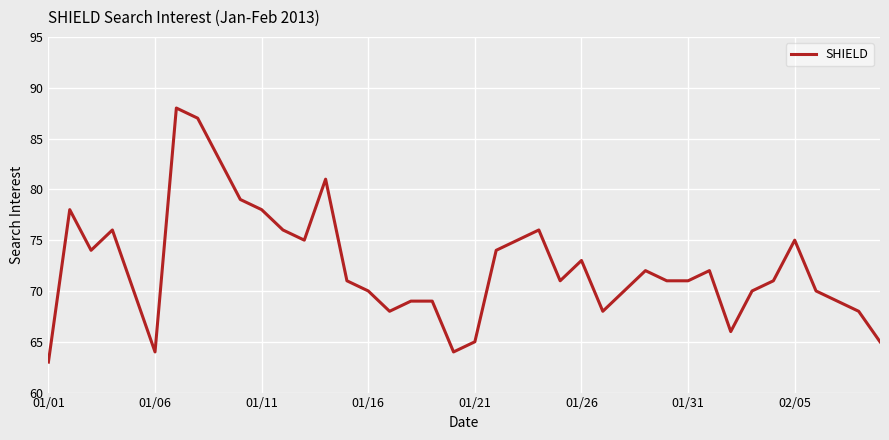

What is the smallest value displayed?

63